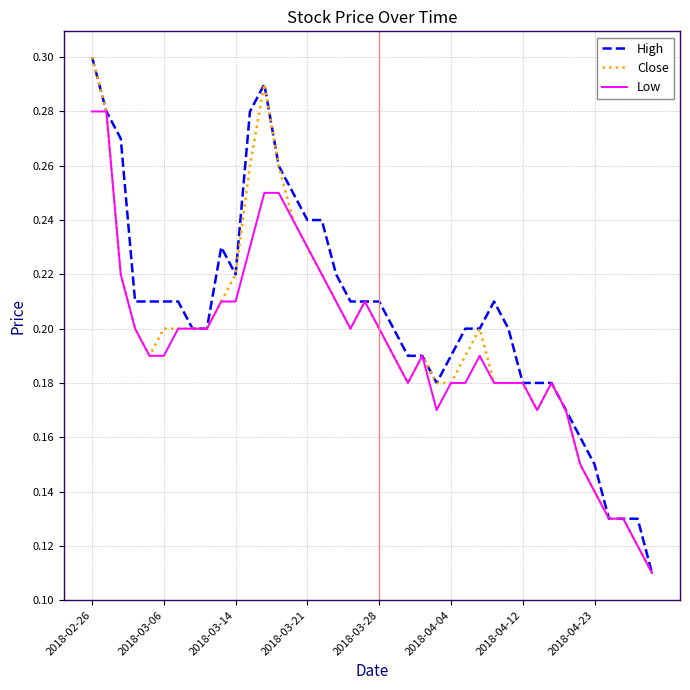

Which series has the largest total across all categories?

High